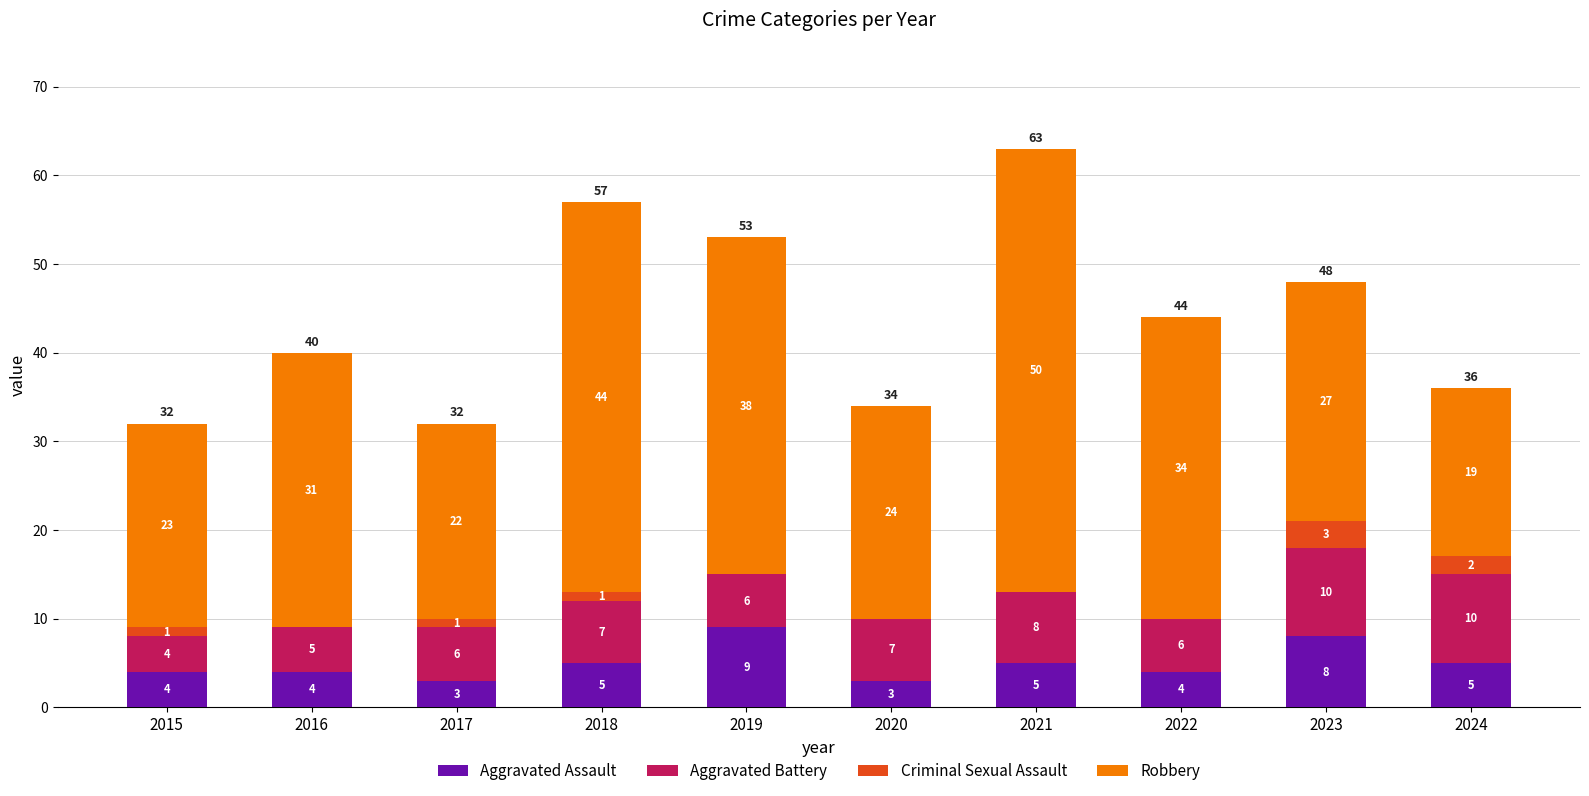

The Aggravated Assault series shows 8 at 2021. True or false?

False